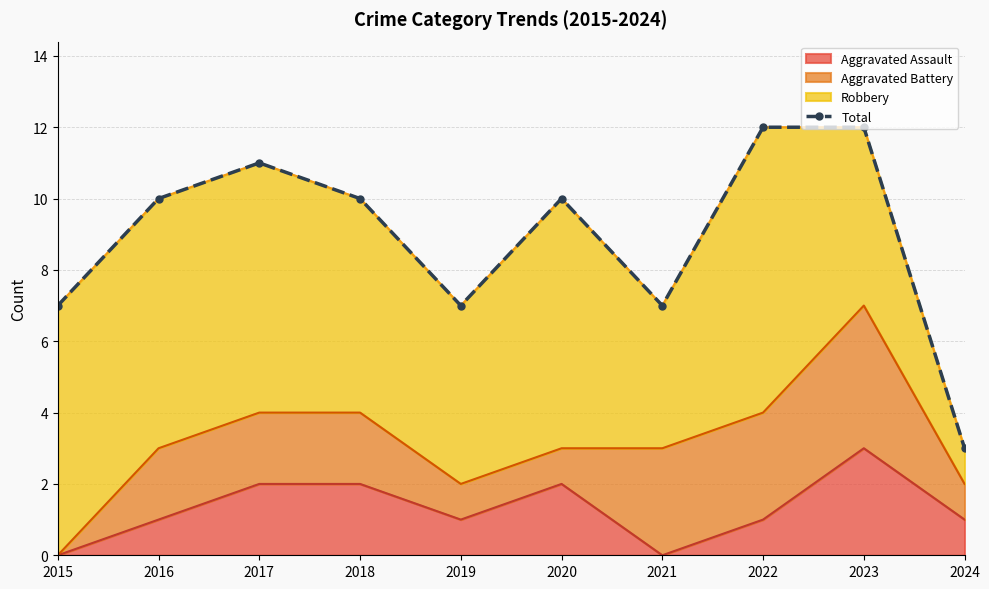

How many interior local valleys (lower than both neighbors) does the data have?

2